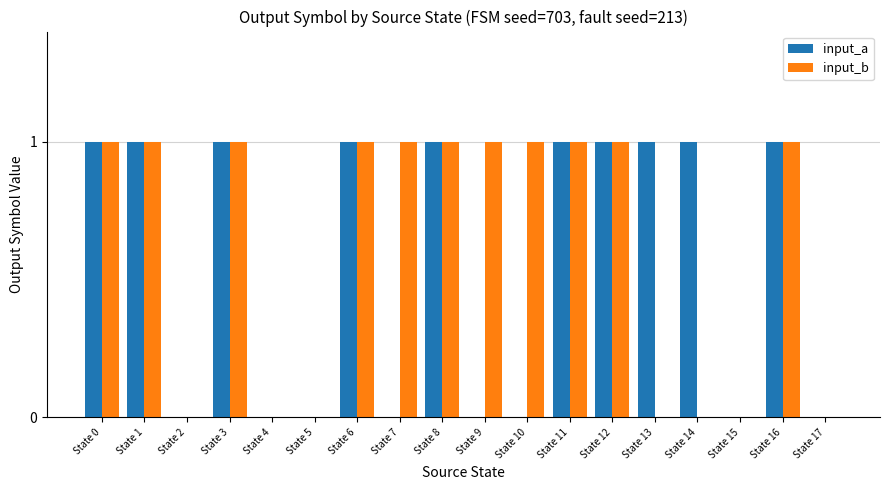

How many distinct data groups are displayed?

2